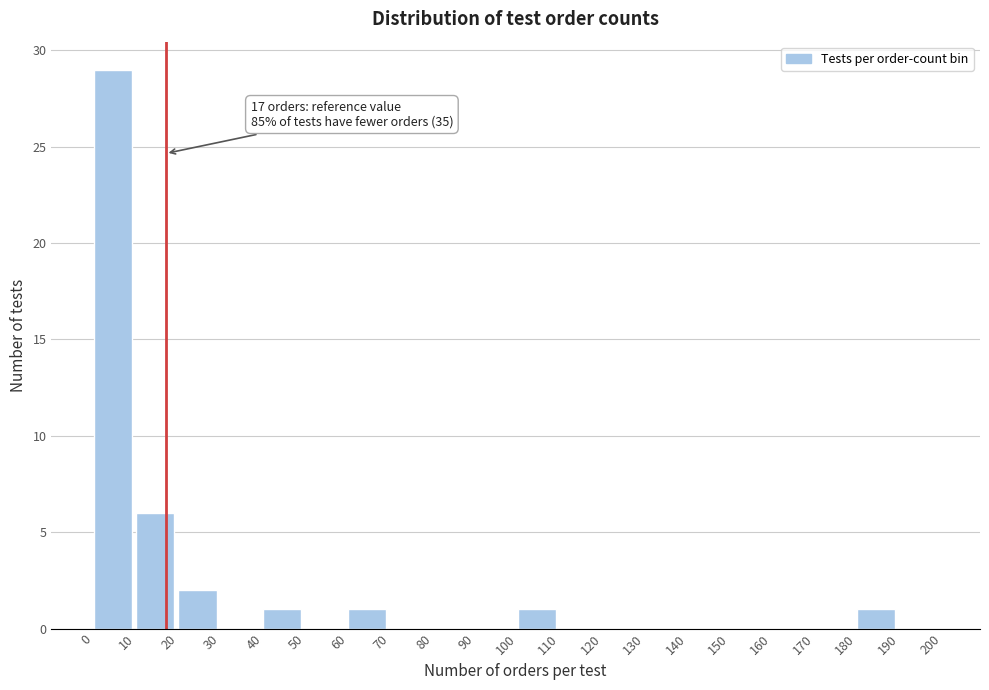

Over which range of the x-axis is the bar tallest?

0 to 10